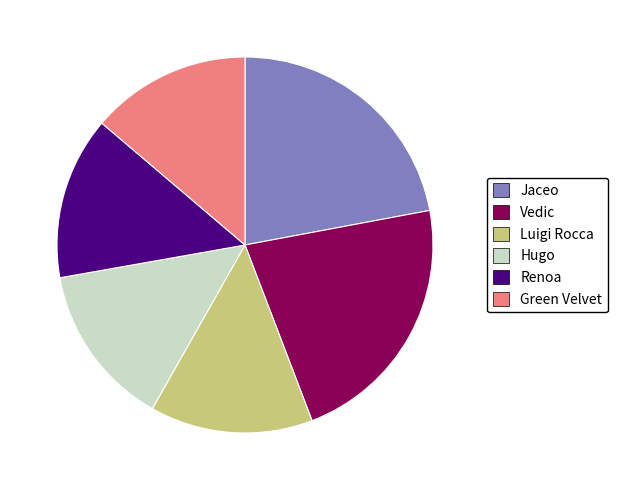

Is there any slice that represents more than half of the pie?

No